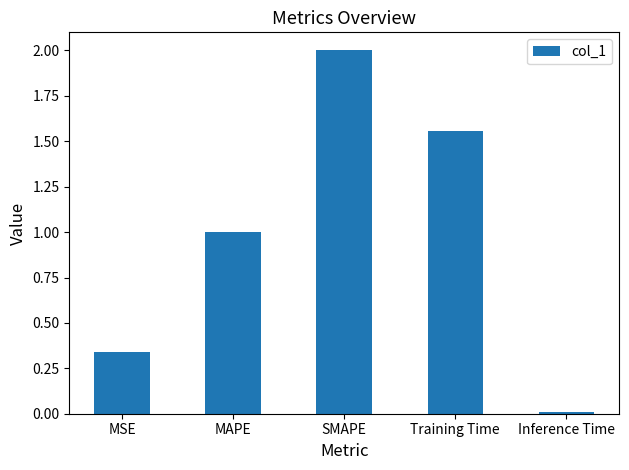

What is the sum of all values?

4.9